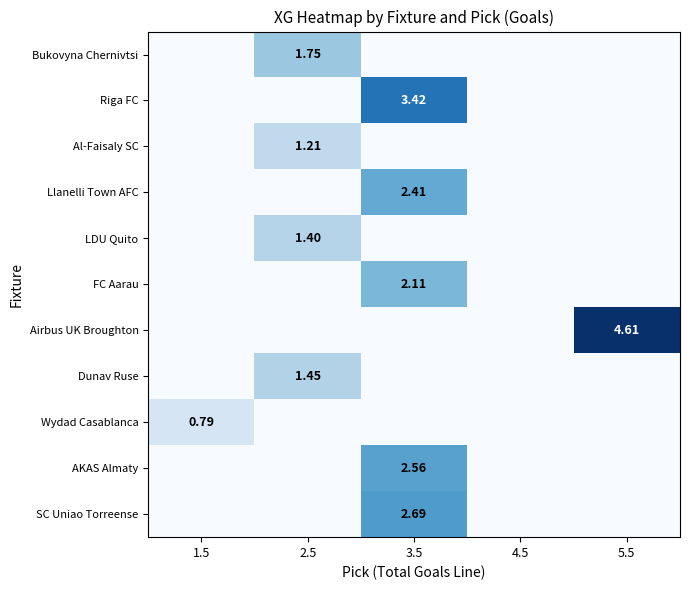

The value of Bukovyna Chernivtsi at 3.5 is 0.7. True or false?

False